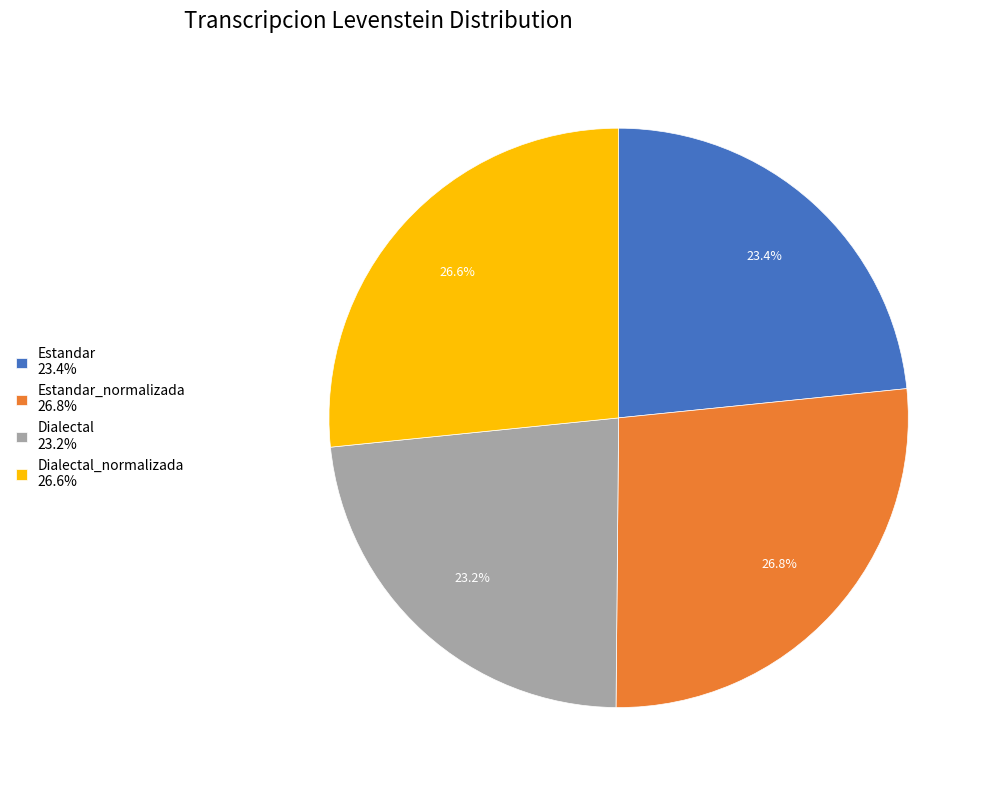

Is there a majority slice in this chart?

No